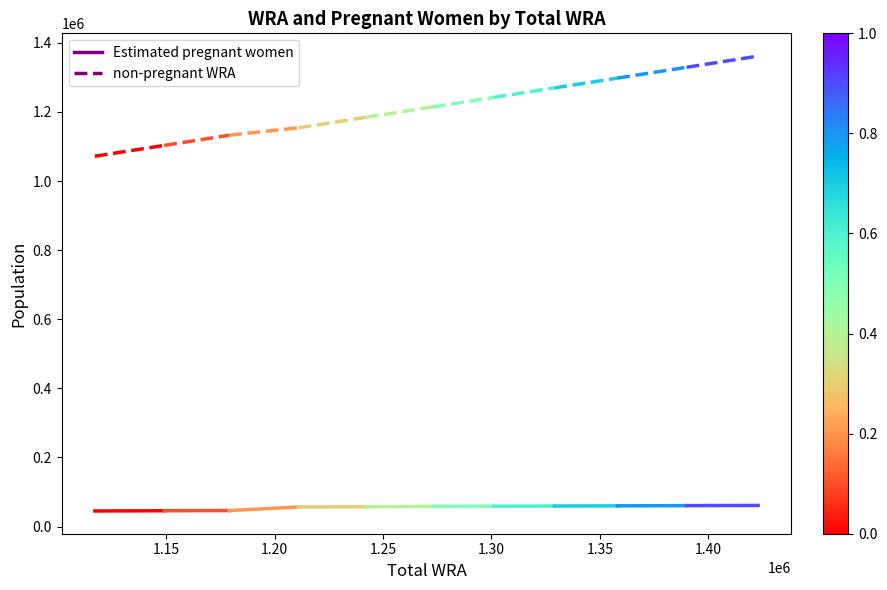

Rank the series by their maximum value, from highest to lowest.

non-pregnant WRA, Estimated pregnant women